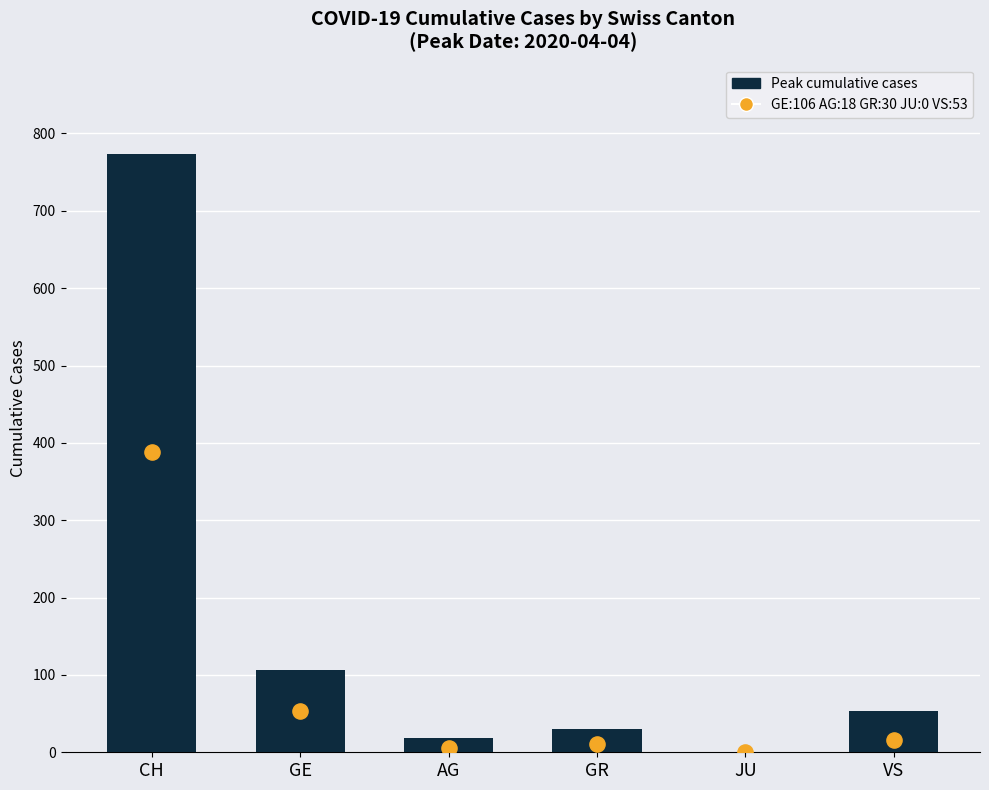

Between GR and AG, which is larger?

GR